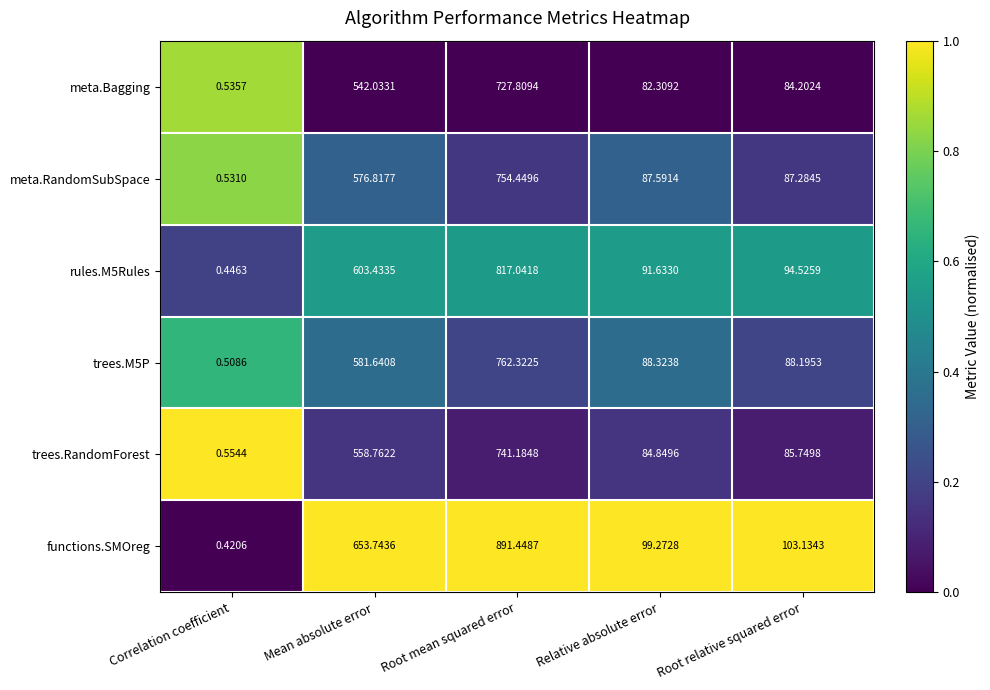

Count the number of data series in this chart.

6